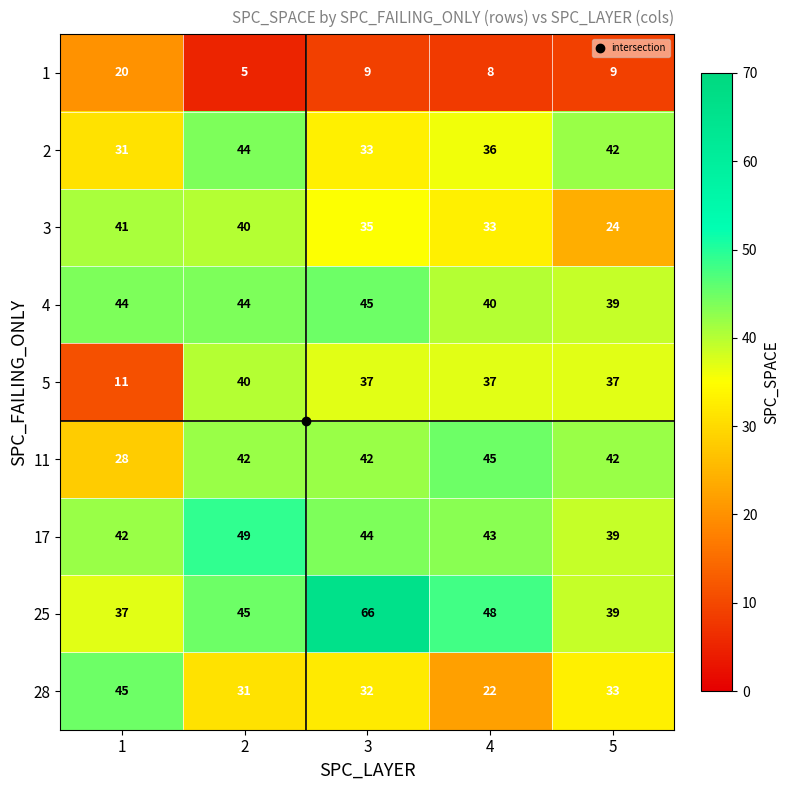

What is the difference between the 3 values at 1 and 4?

8